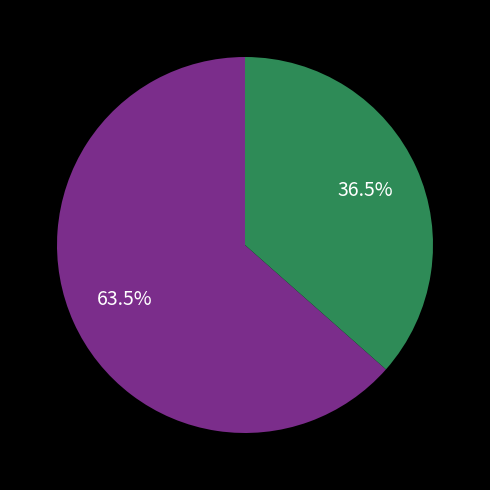

Does any single category account for the majority?

Yes